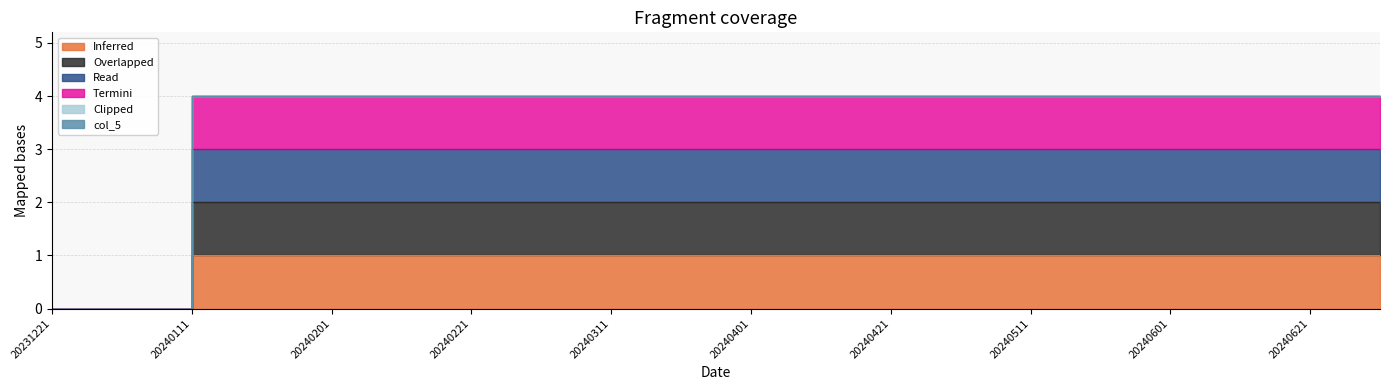

What is the value of the col_3 point at the 4th from the left?

2